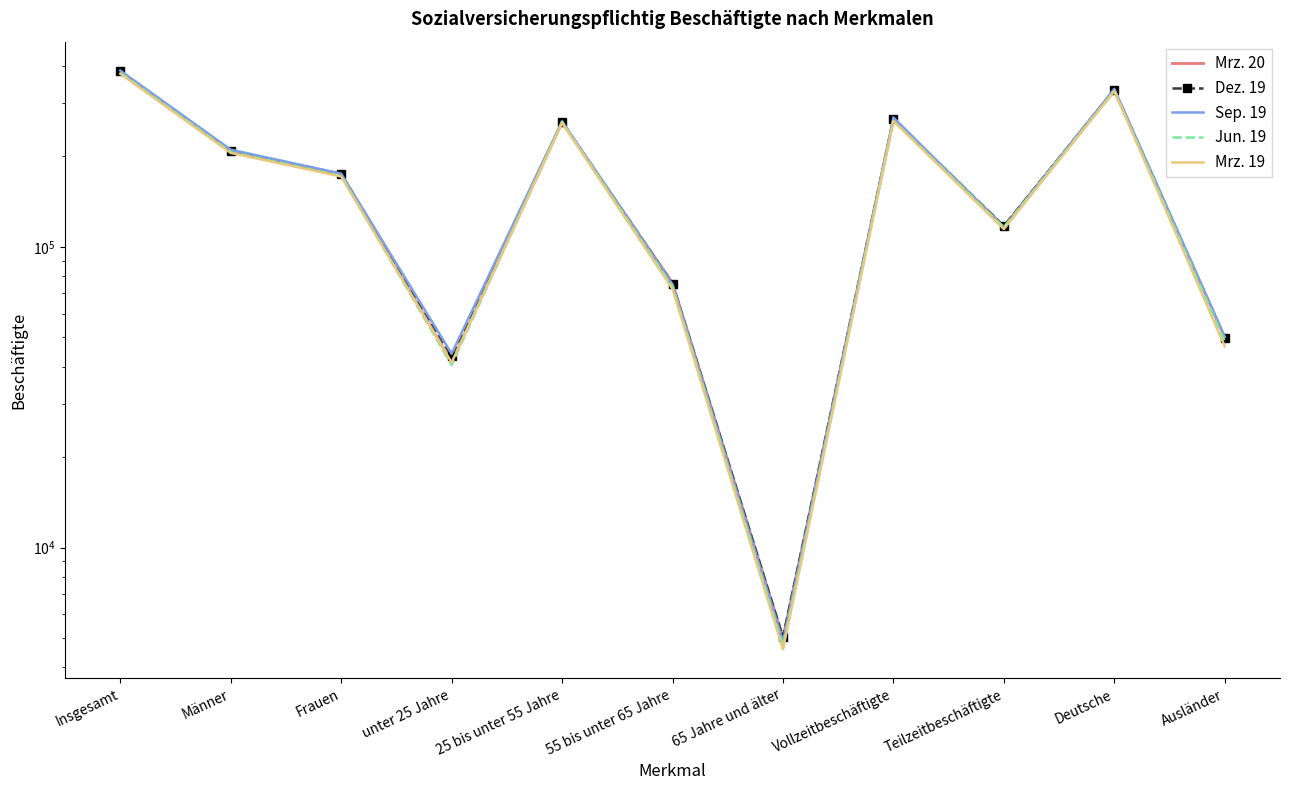

After their last crossing, which series has the higher values: Mrz. 20 or Jun. 19?

Mrz. 20